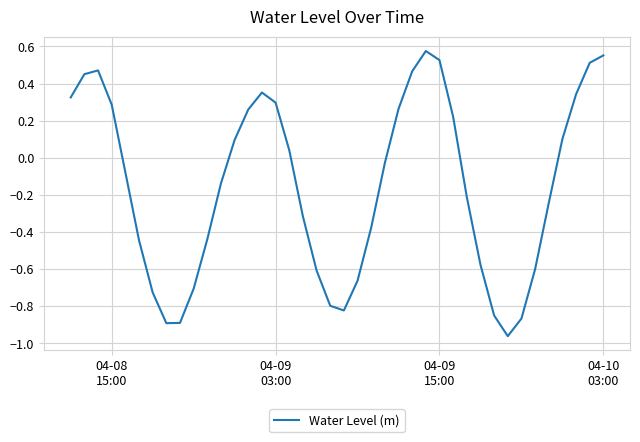

What is the difference between the maximum and minimum values?

1.5